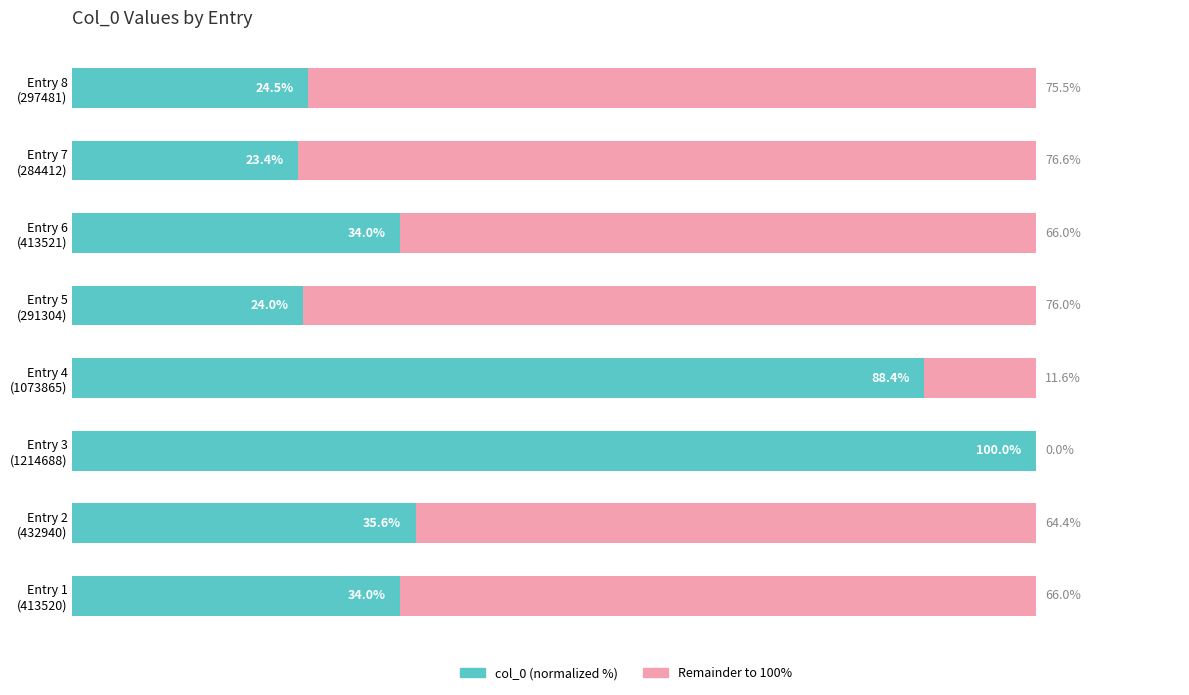

How many groups of bars are there?

8